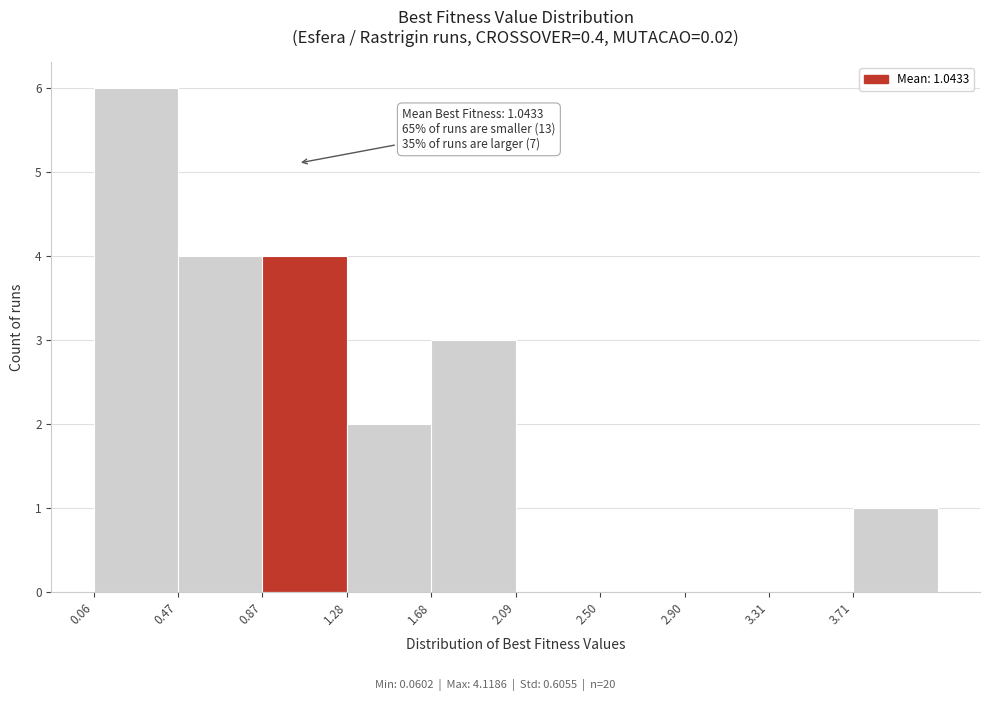

Over which range of the x-axis is the bar tallest?

0.05 to 0.45